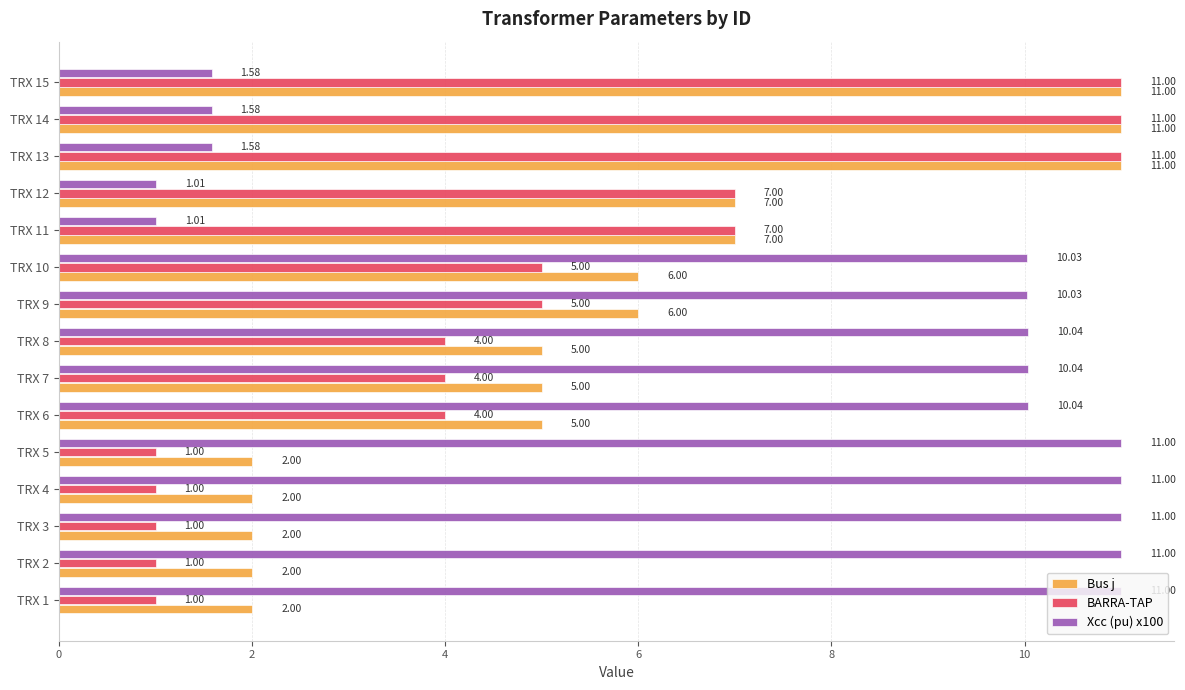

What are all the series names shown in the legend?

Bus j, BARRA-TAP, Xcc (pu) x100